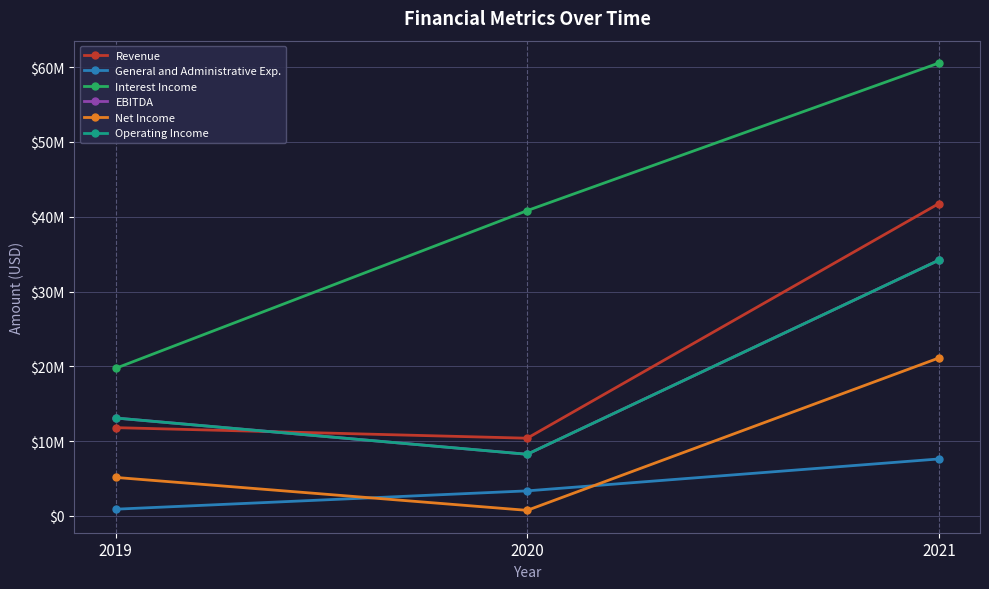

What is the spread (max minus min) of values at 2020?

40084000